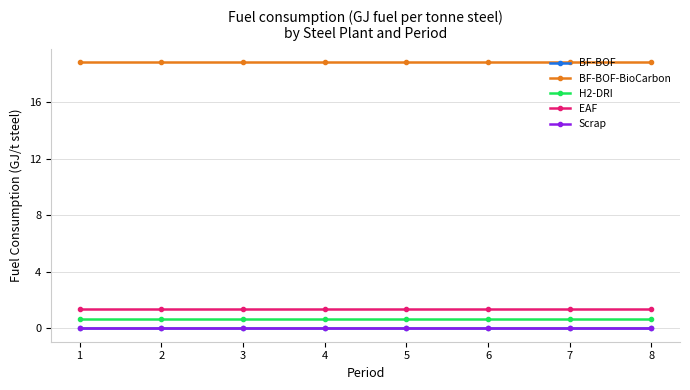

Which has a higher value, 3 or 2?

3